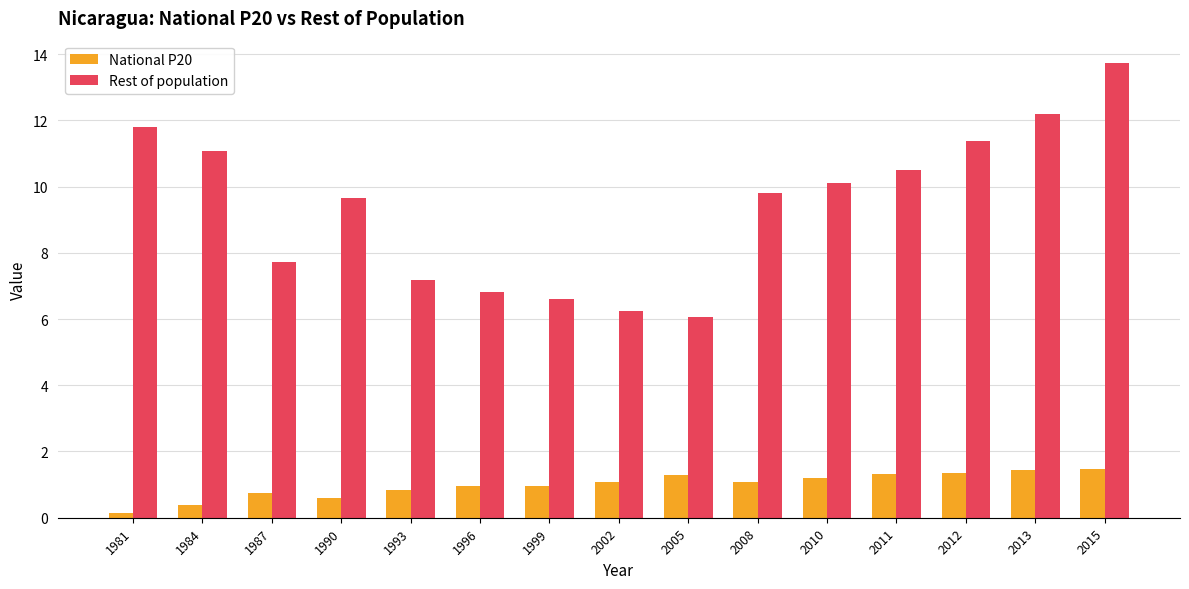

The National P20 series shows 0.7 at 1987. True or false?

True